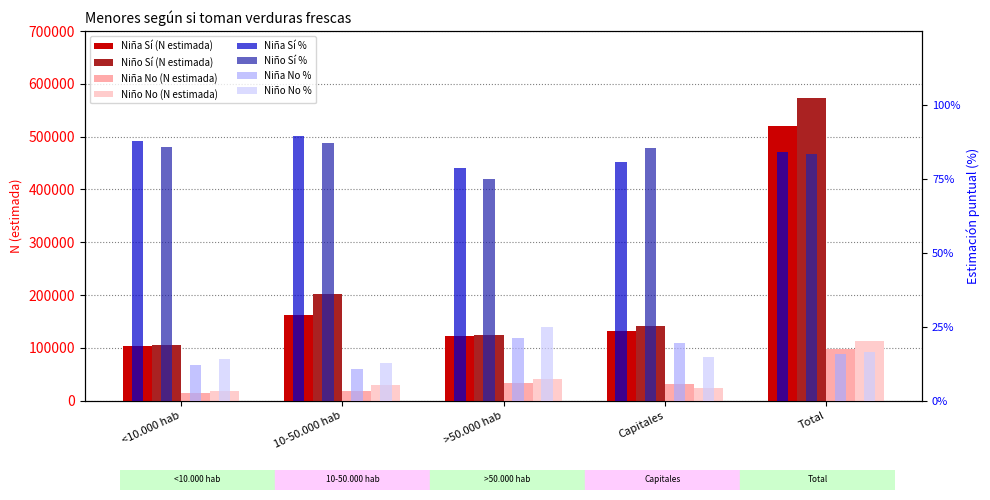

What is the value of the Niña Sí (N estimada) bar at the 2nd from the left?

161395